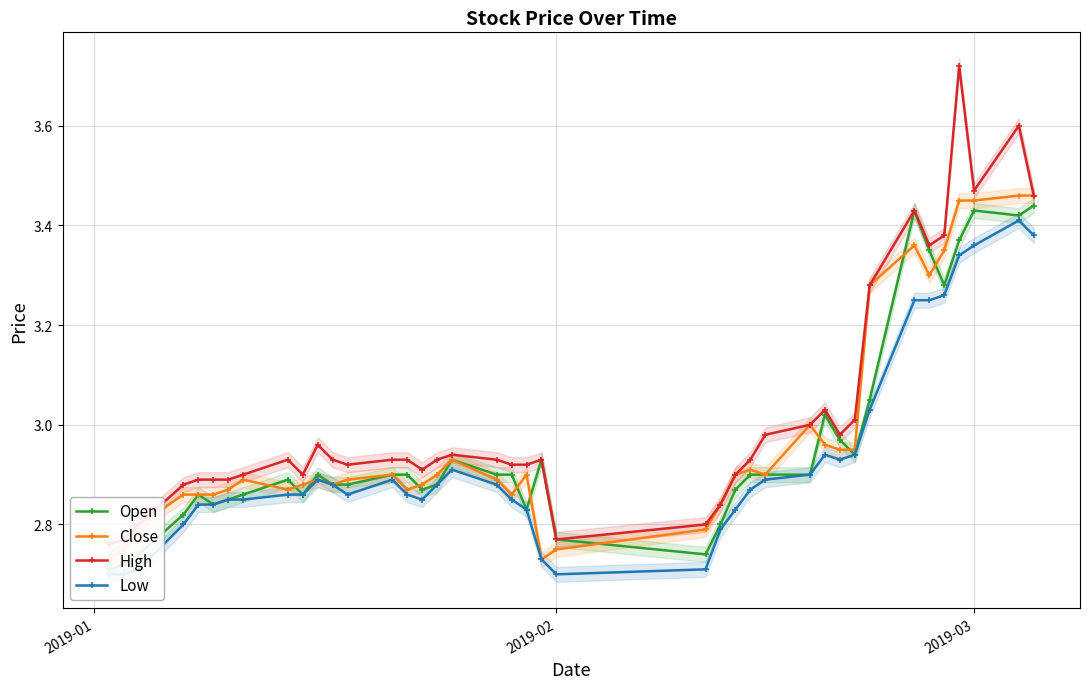

What is the sum of all Low values?

117.1